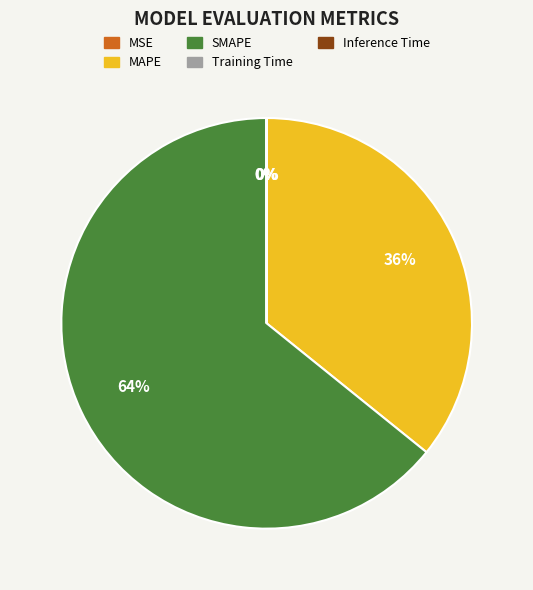

To the nearest percent, what portion does SMAPE represent?

64%